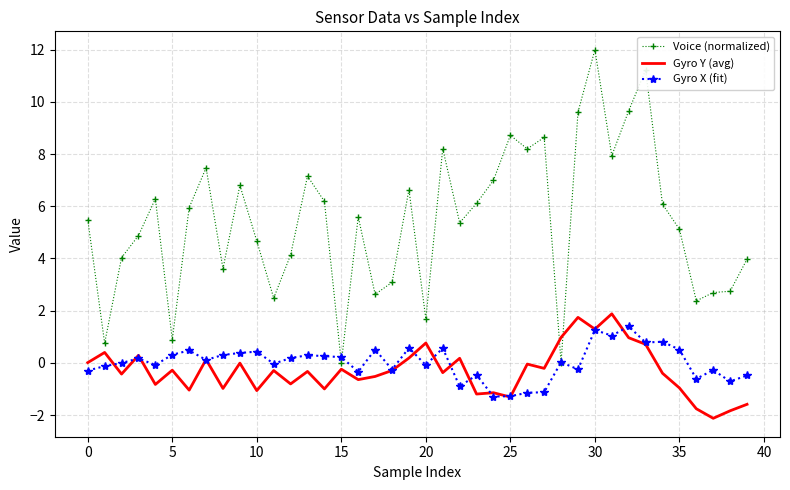

Which series has the widest spread of values?

Voice (normalized)